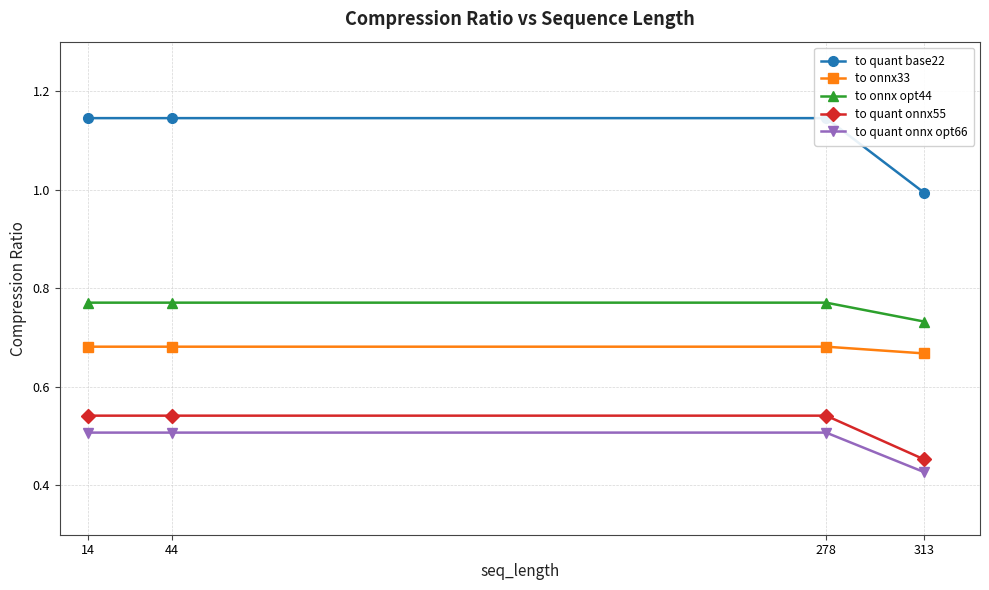

True or false: to onnx opt44 and to quant base22 cross at least once.

False